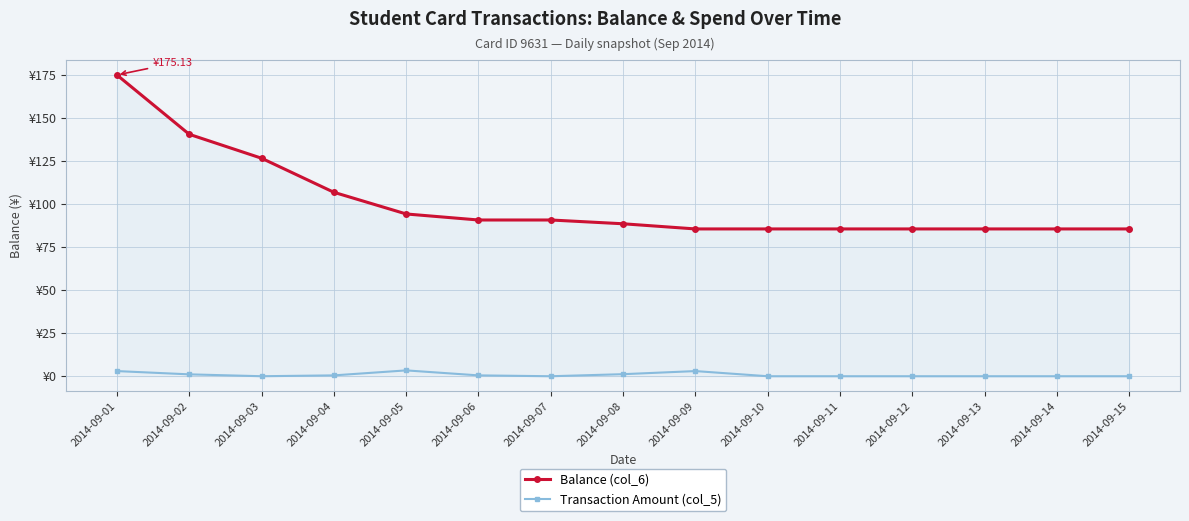

How many interior local valleys does the Transaction Amount (col_5) series have?

2